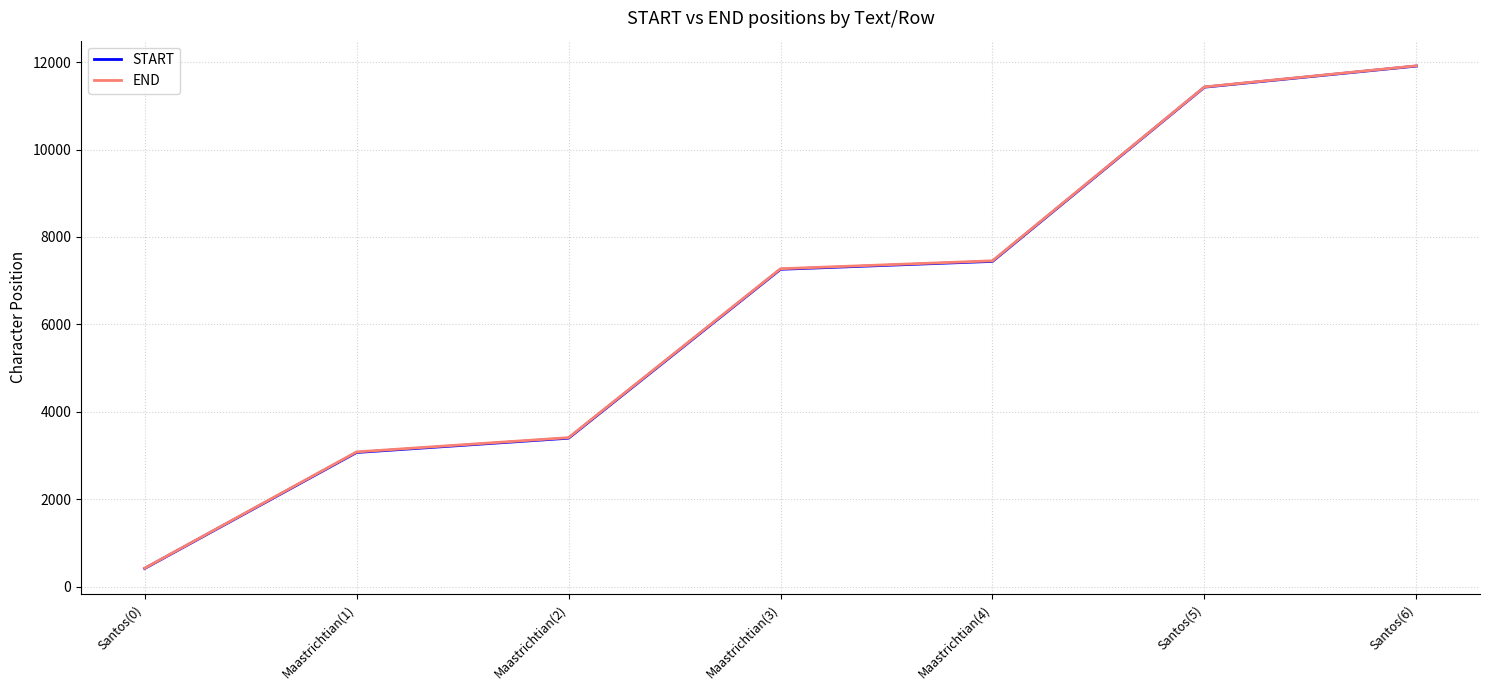

At how many categories does at least one series exceed 8960?

2